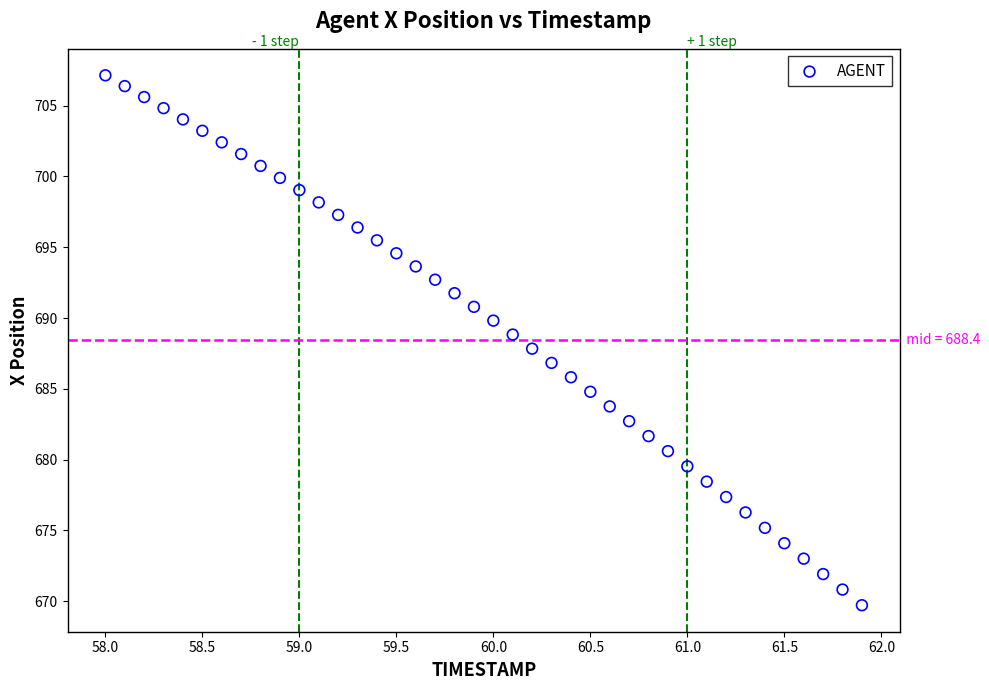

What is the range of Y values (max minus min)?

37.4